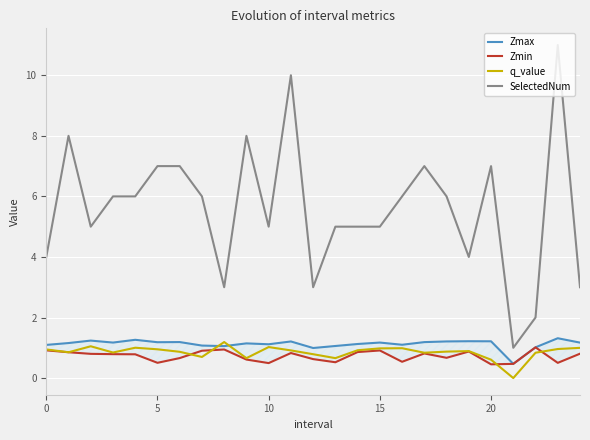

How many intersections are there between Zmax and q_value?

2